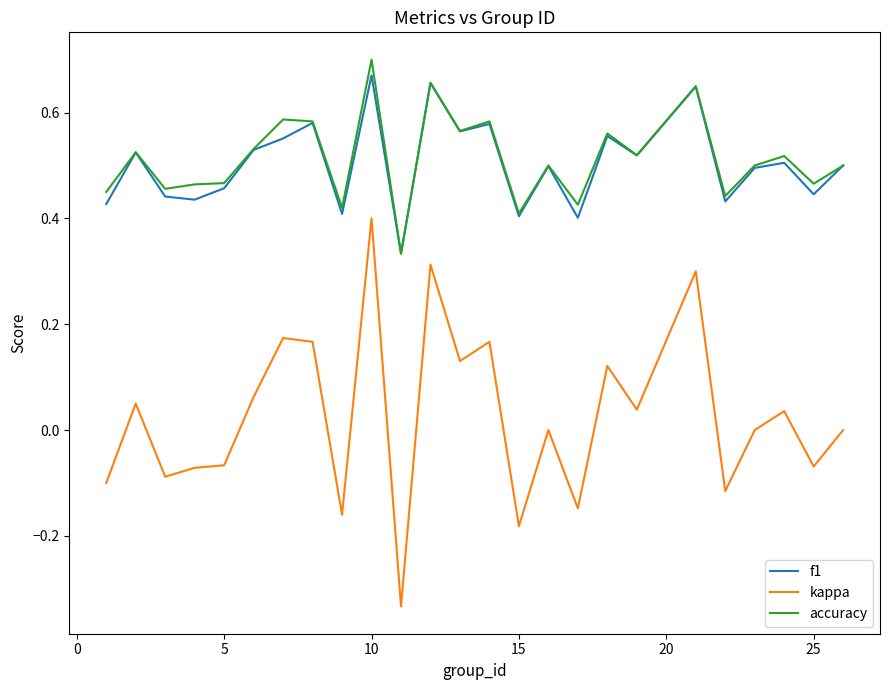

True or false: f1 and kappa intersect in this chart.

False